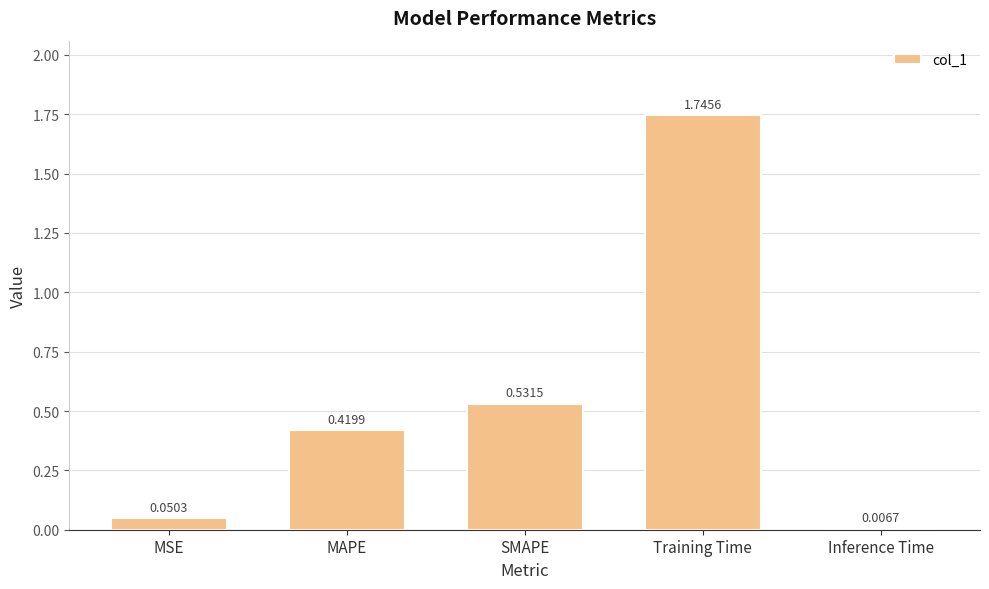

What is the average value?

0.6